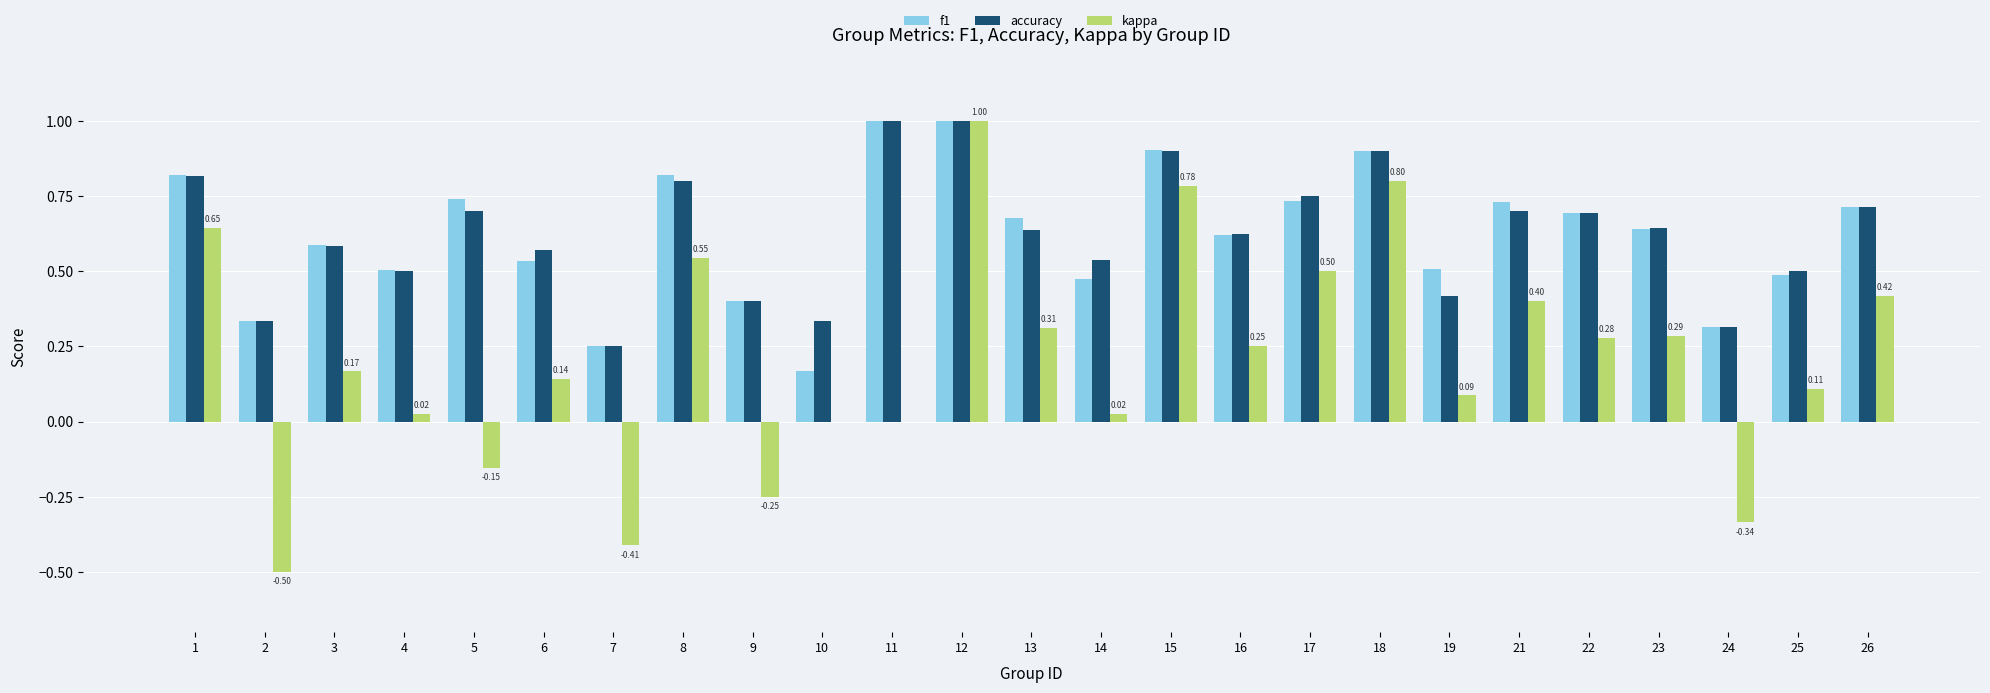

What is the sum of the accuracy values at 22 and 7?

0.9